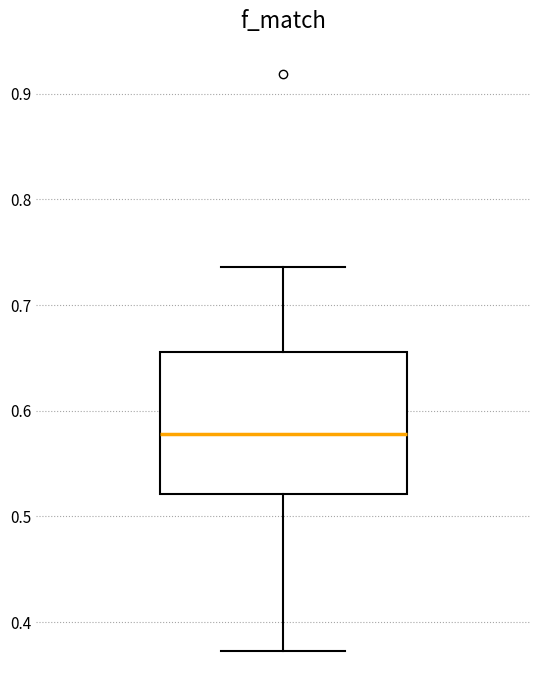

Transcribe this box plot: give where the median line is, the range the box spans, and where the two whiskers end, as read against the y-axis. The values are not printed on the chart, so give them approximately, as read against the axis.

median 0.58, box 0.52 to 0.66, whiskers 0.37 to 0.74